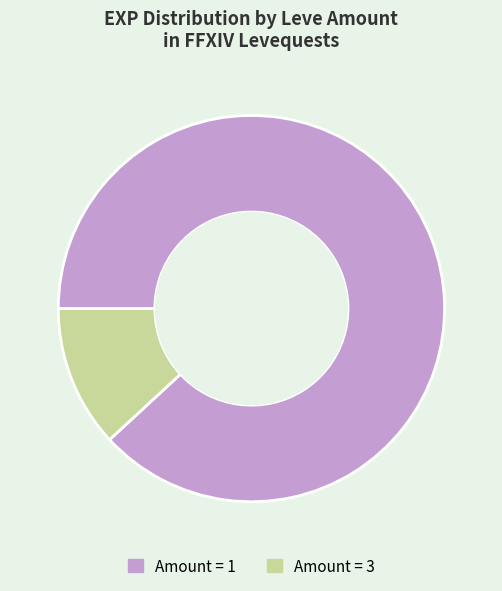

Does any single category account for the majority?

Yes